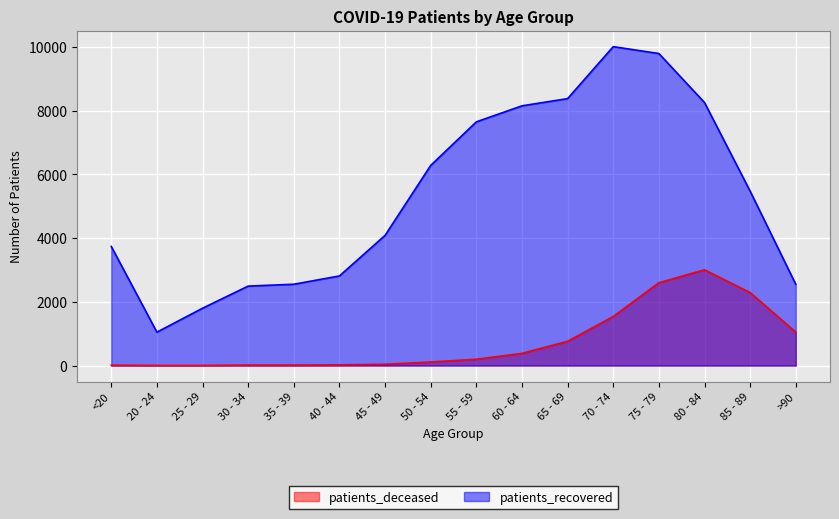

At how many categories does at least one series exceed 6869?

6